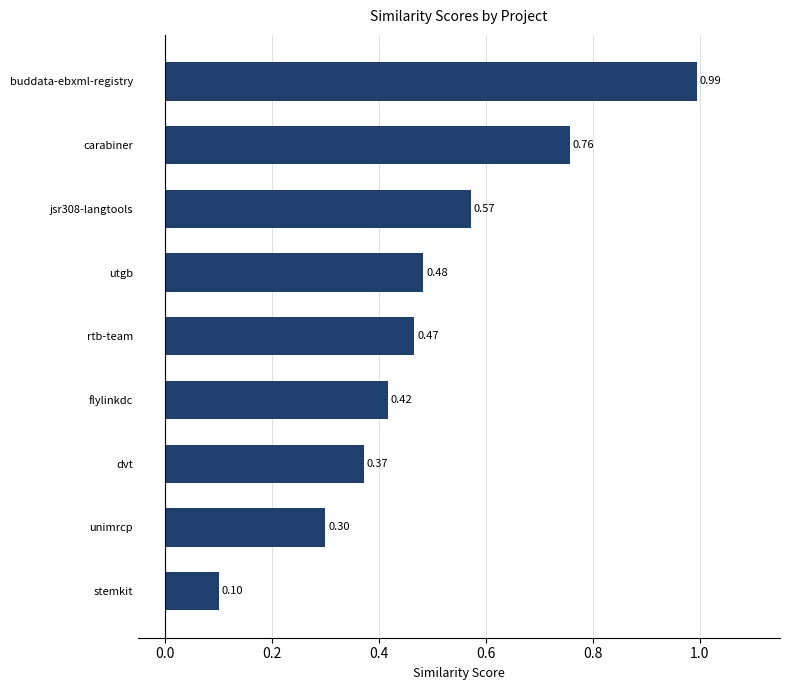

List the labels in order of value, largest first.

buddata-ebxml-registry, carabiner, jsr308-langtools, utgb, rtb-team, flylinkdc, dvt, unimrcp, stemkit